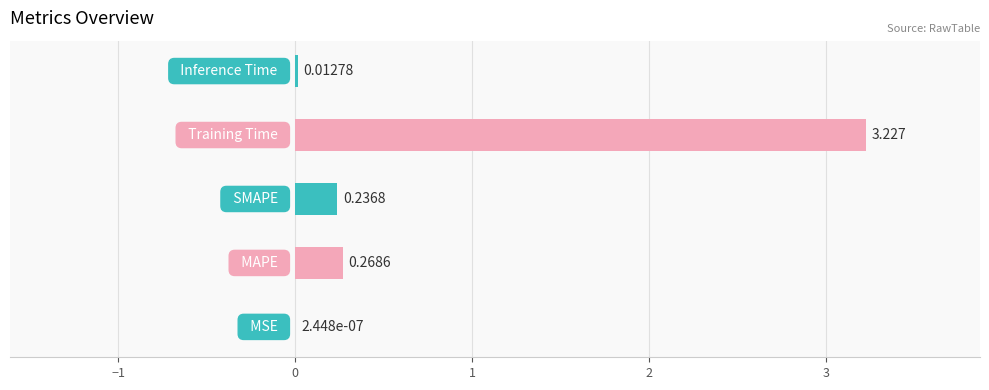

What is the difference between the second highest and minimum values?

0.3